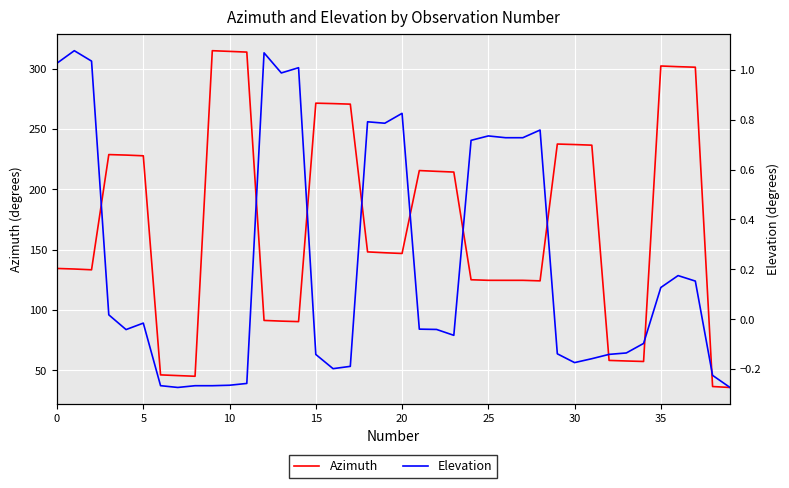

Which category has the highest value in the Azimuth series?

9